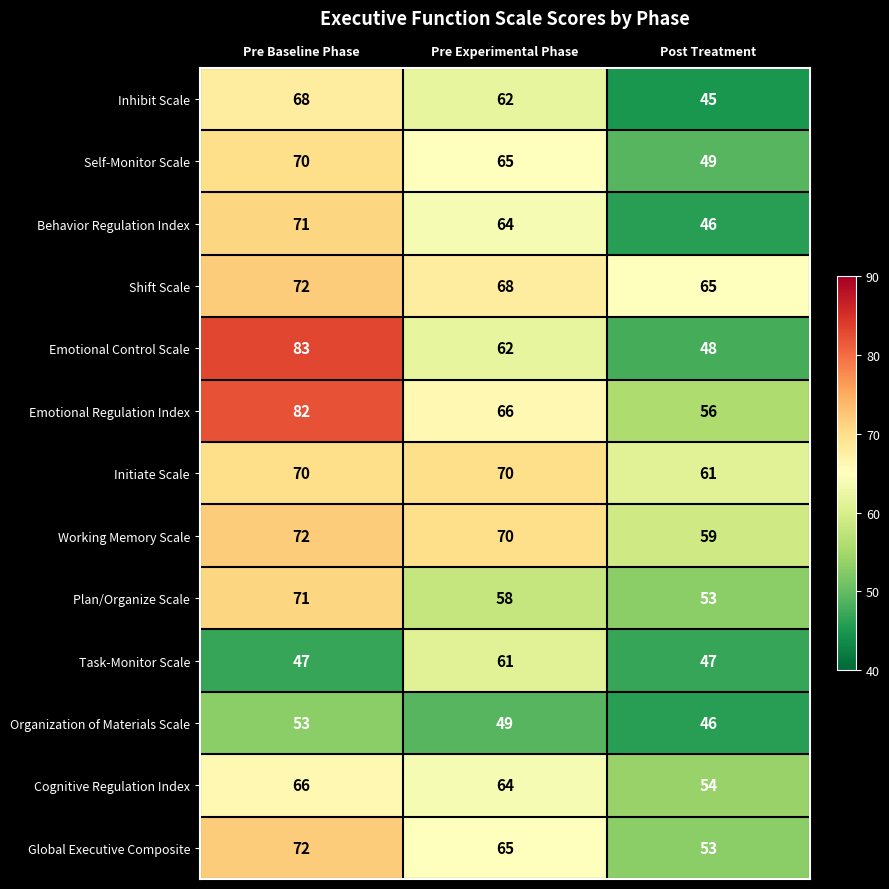

The Inhibit Scale series shows 68 at Pre Baseline Phase. True or false?

True